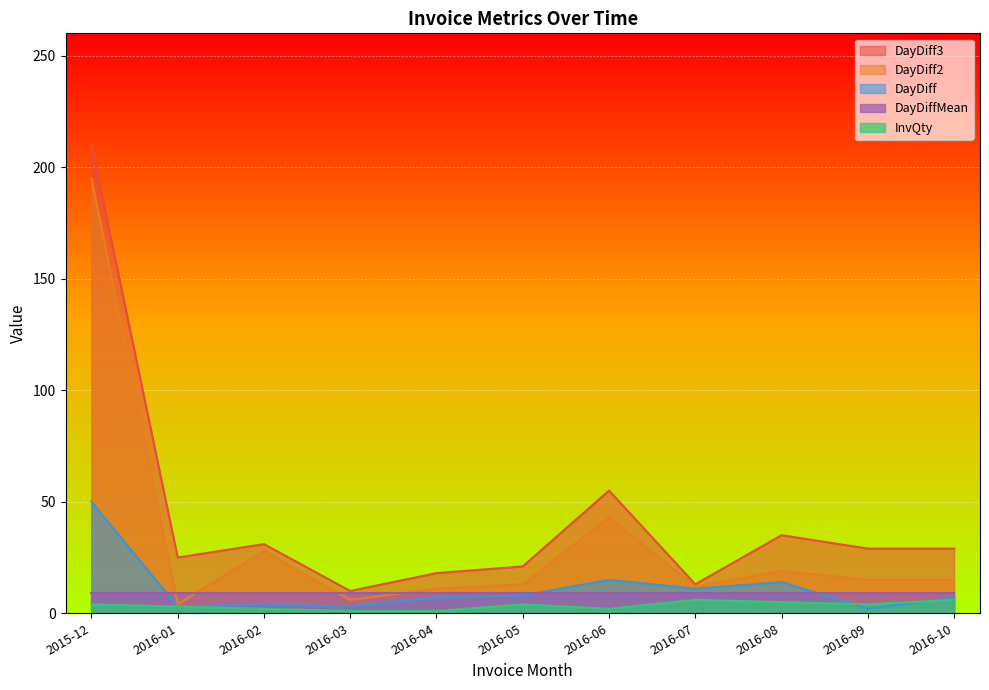

At which label is DayDiff3 closest to 110?

2016-06